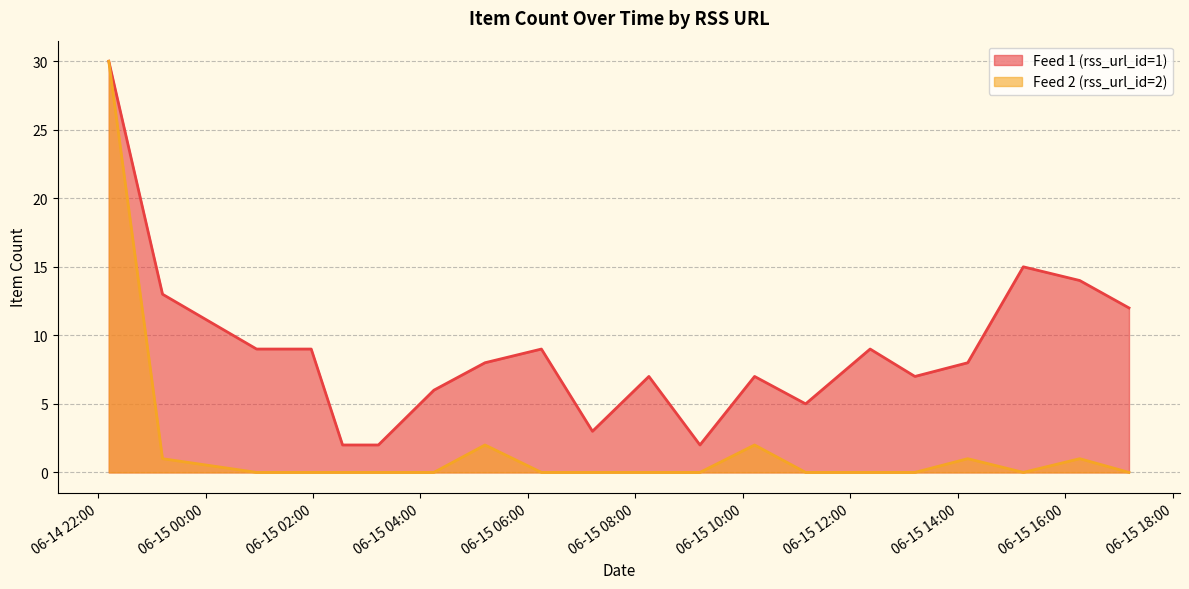

What is the minimum value for rss_url_id_1?

2